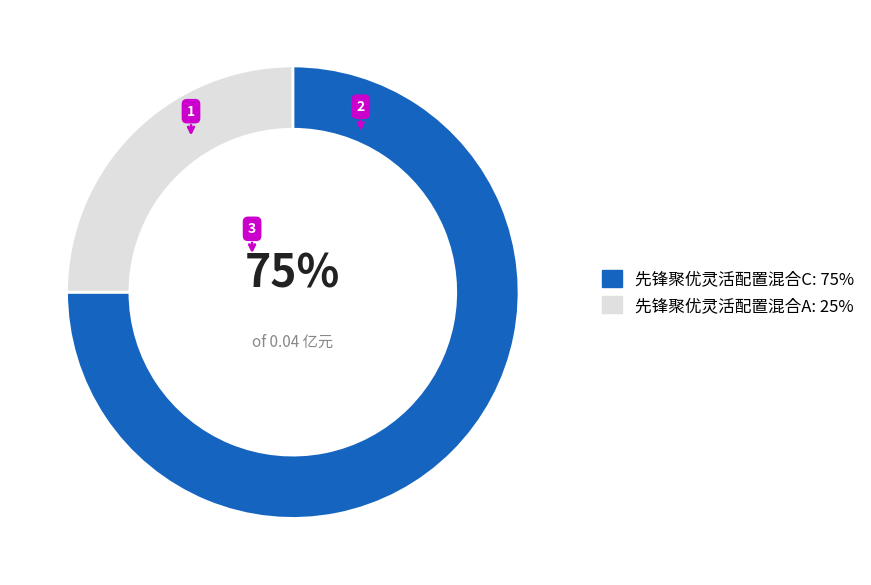

To the nearest percent, what percentage of the pie is 先锋聚优灵活配置混合A?

25%